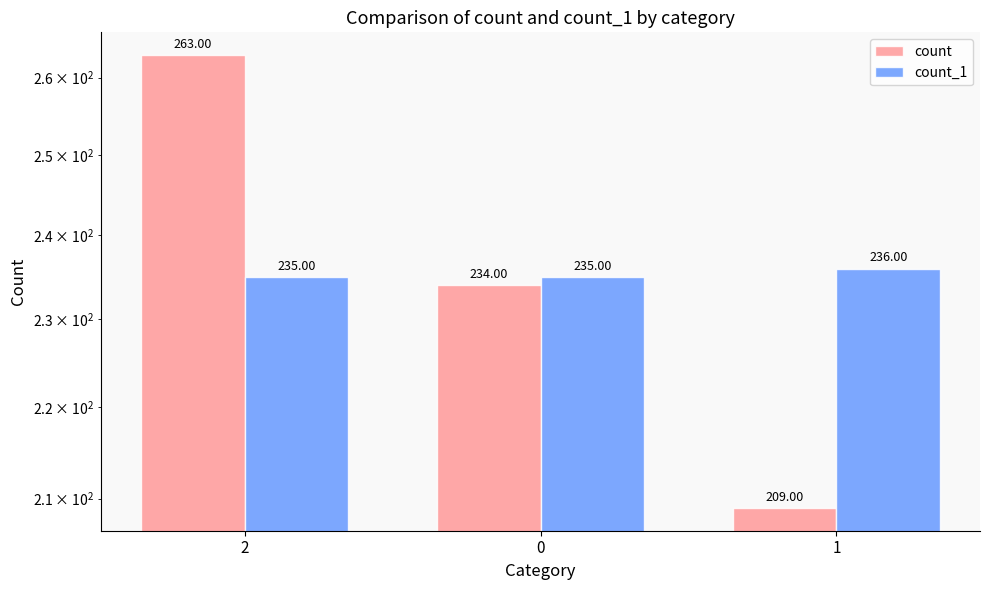

What is the minimum value for count?

209